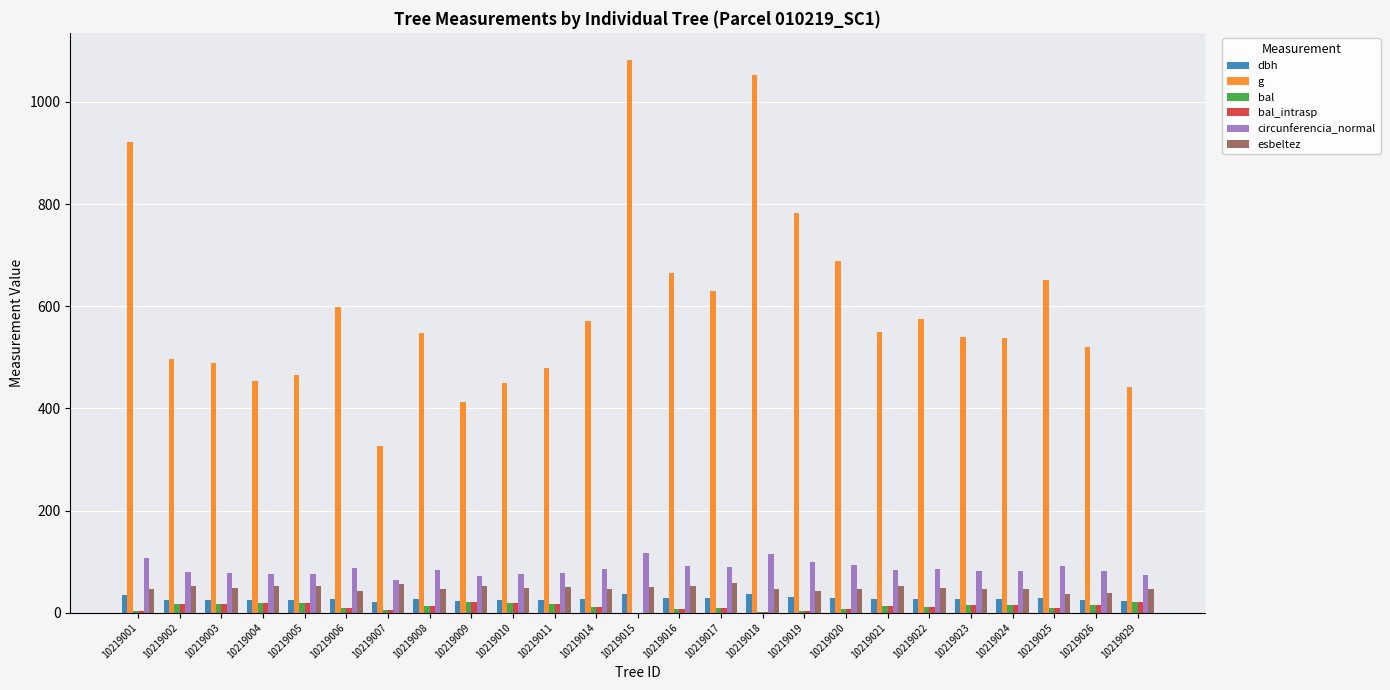

True or false: bal_intrasp has a value of 4.3 at 10219019.

True